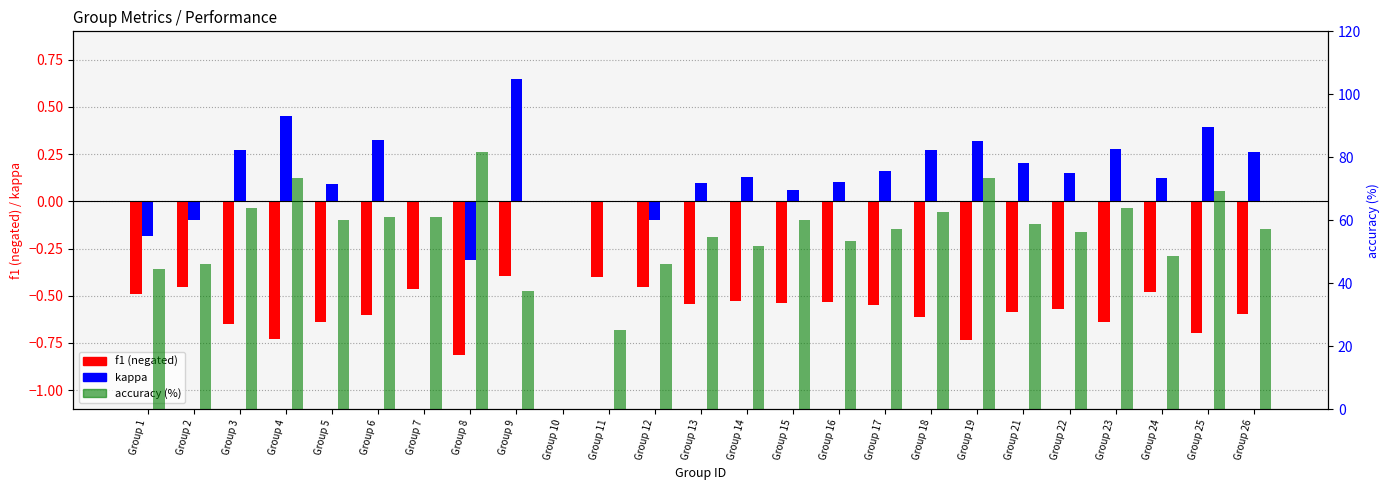

At which label does kappa reach its peak?

Group 9